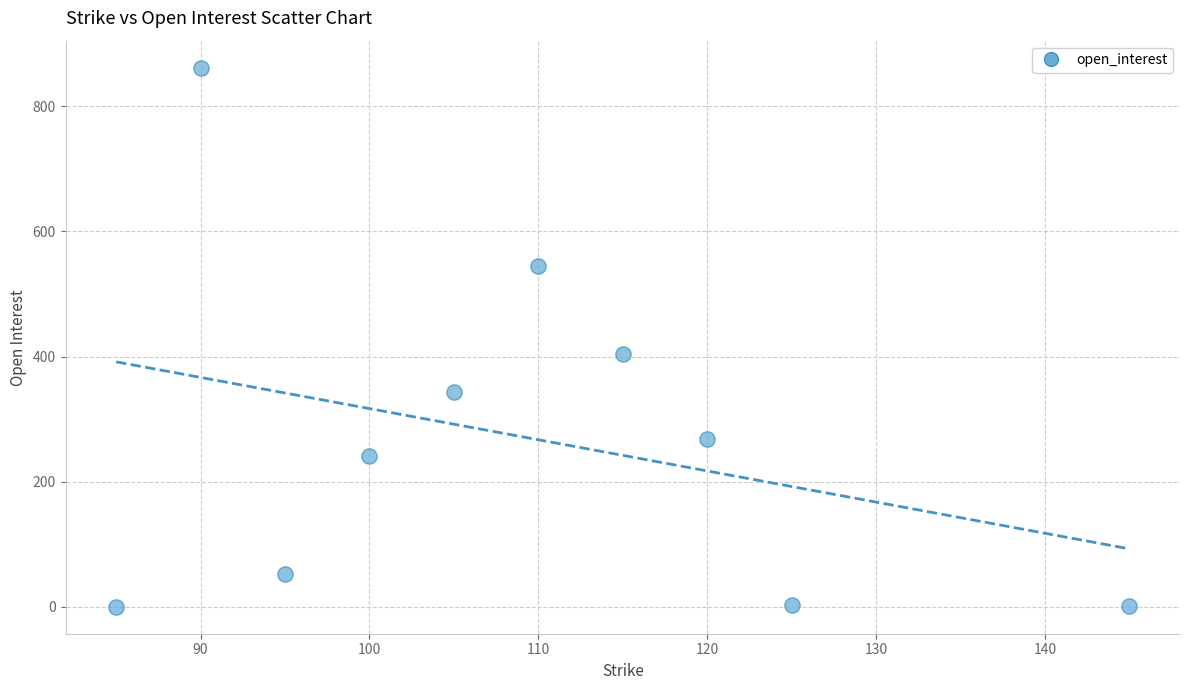

What Y value in the scatter plot is closest to 431?

404